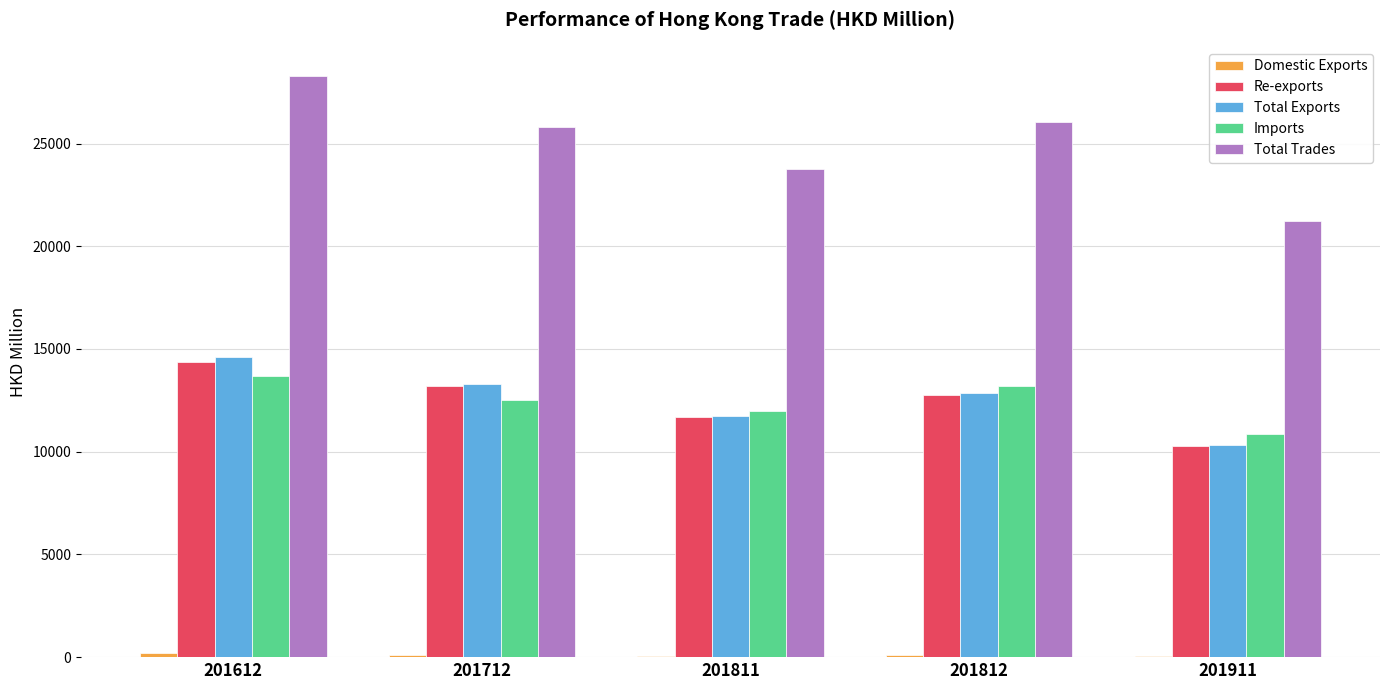

The Re-exports series shows 4569.3 at 201811. True or false?

False